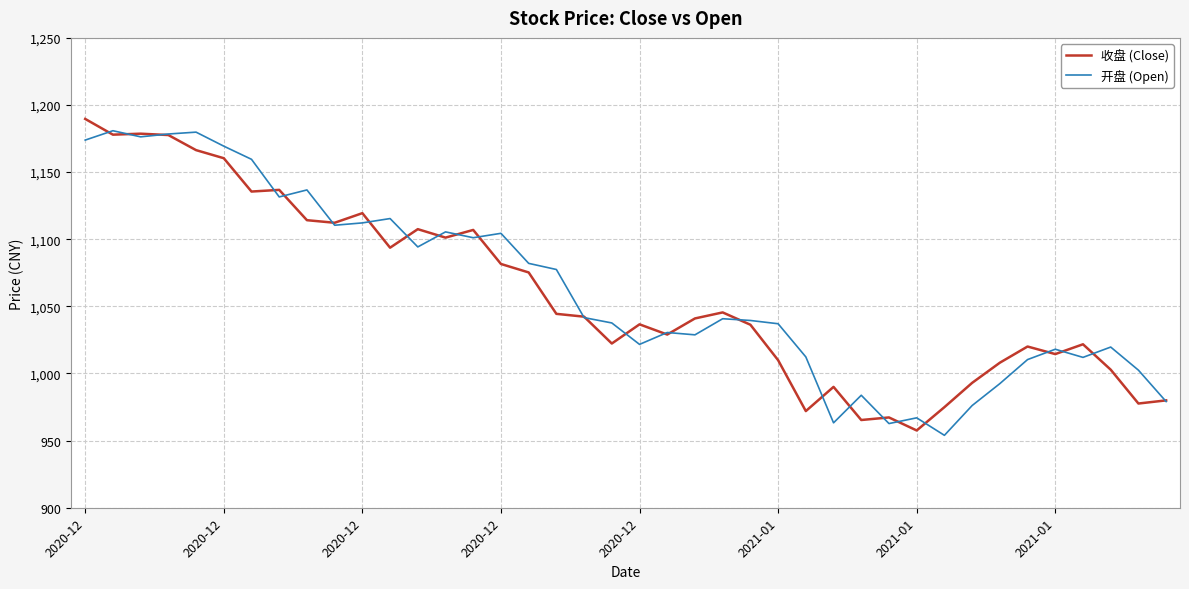

What is the greatest value displayed?

1189.6